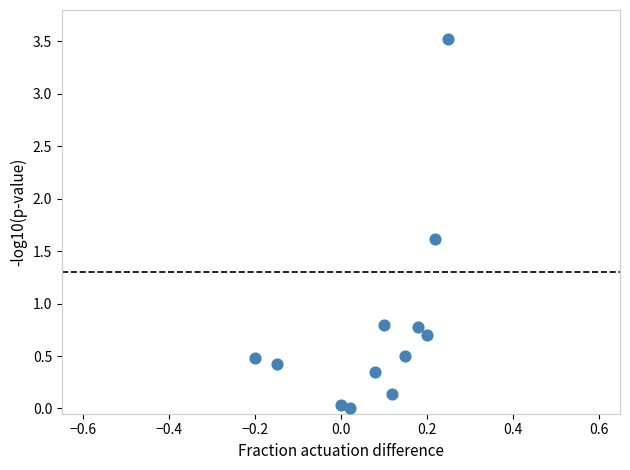

What is the average Y value?

0.8